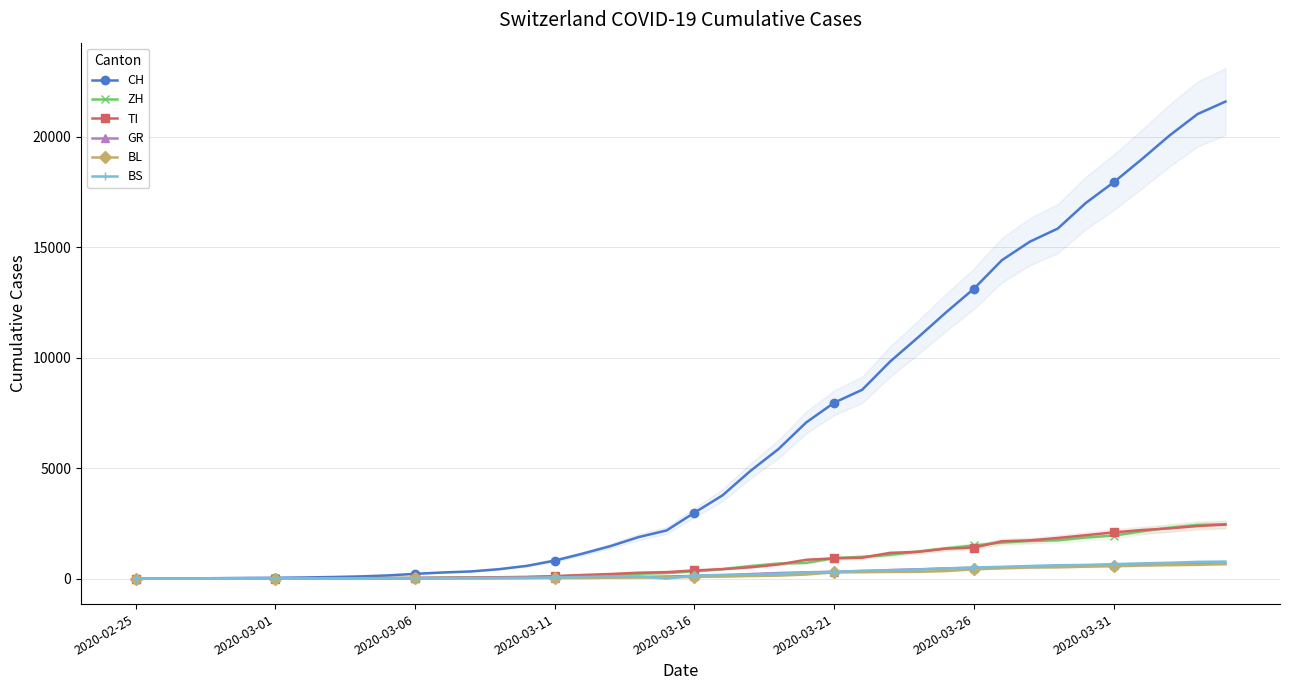

What is the highest value of the BS series?

767